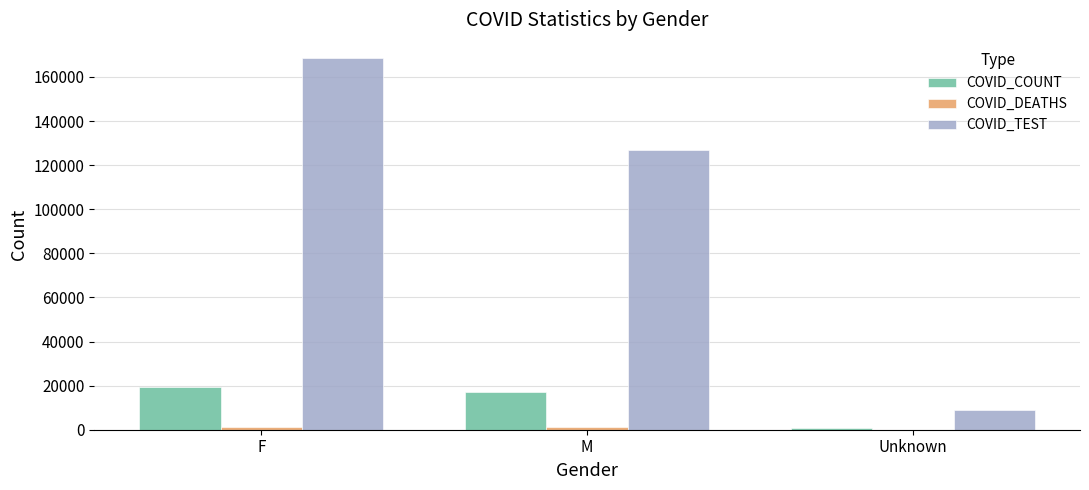

Which series has the largest total across all categories?

COVID_TEST